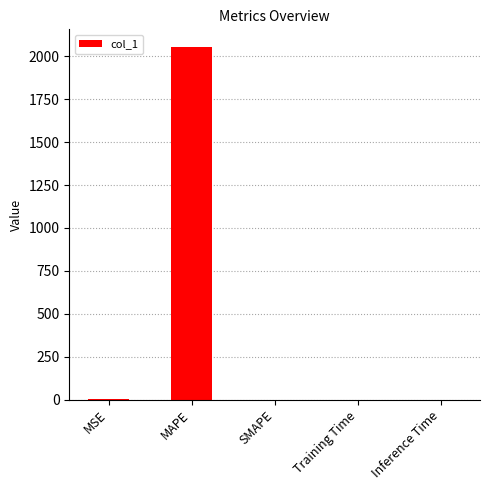

At which category does the chart reach its peak across all series?

MAPE